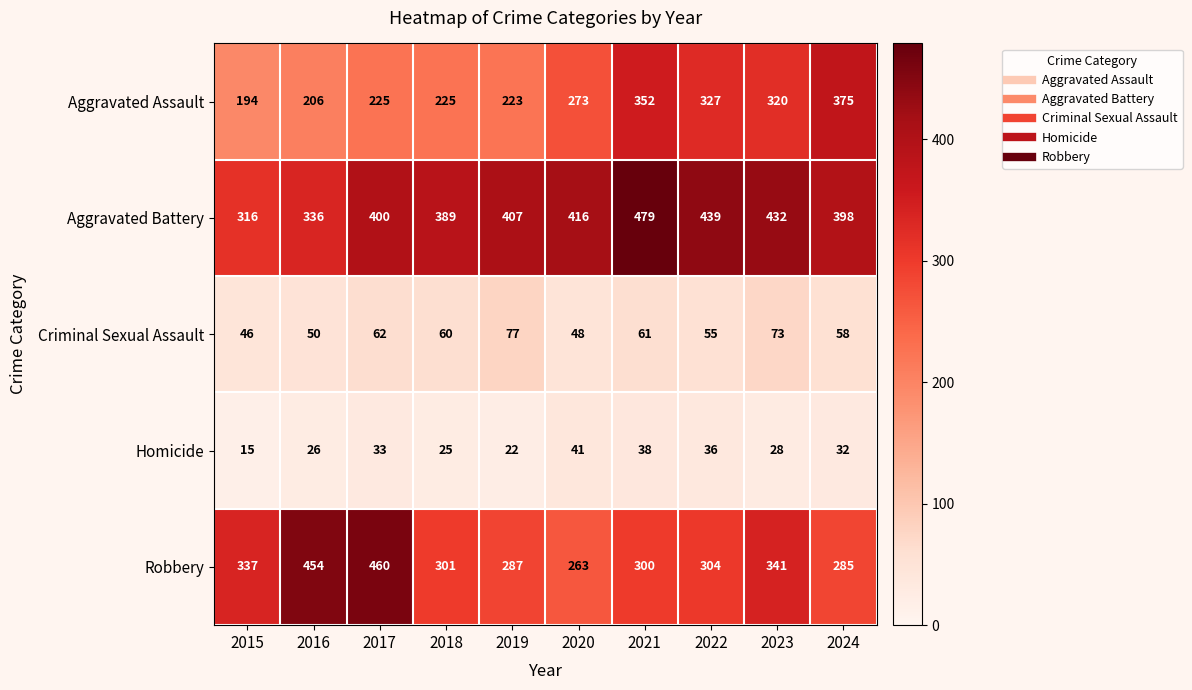

What is the difference between the maximum and minimum values in the Aggravated Battery series?

163